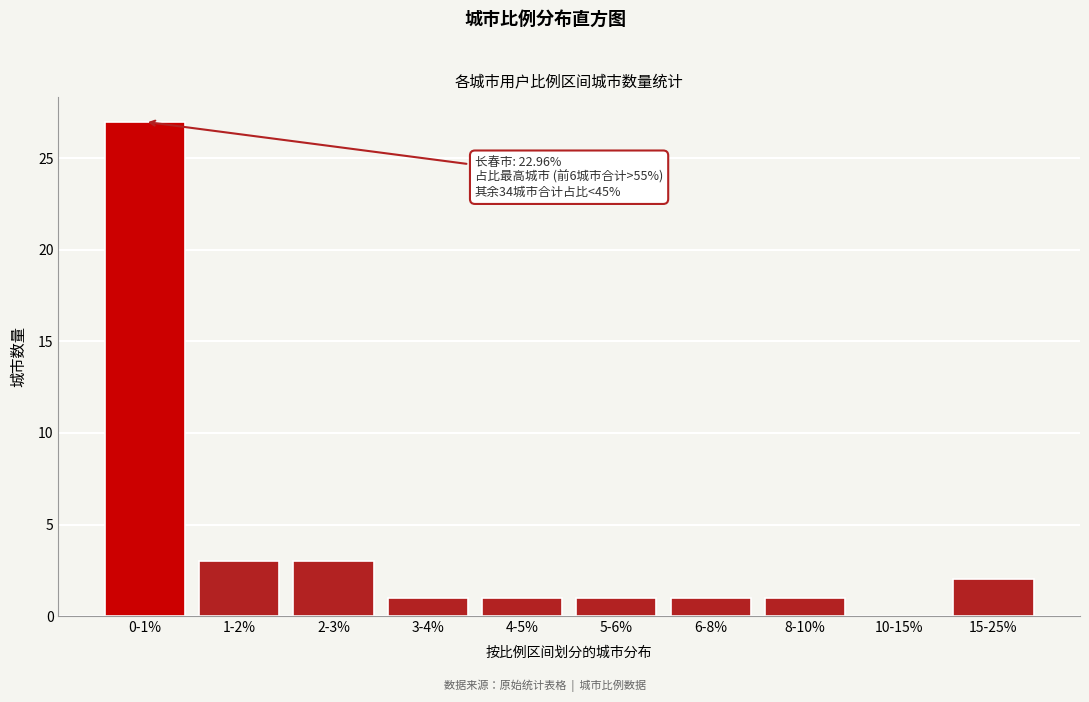

Reading left to right, what are all the values shown in this chart?

0-1%=27	1-2%=3	2-3%=3	3-4%=1	4-5%=1	5-6%=1	6-8%=1	8-10%=1	10-15%=0	15-25%=2